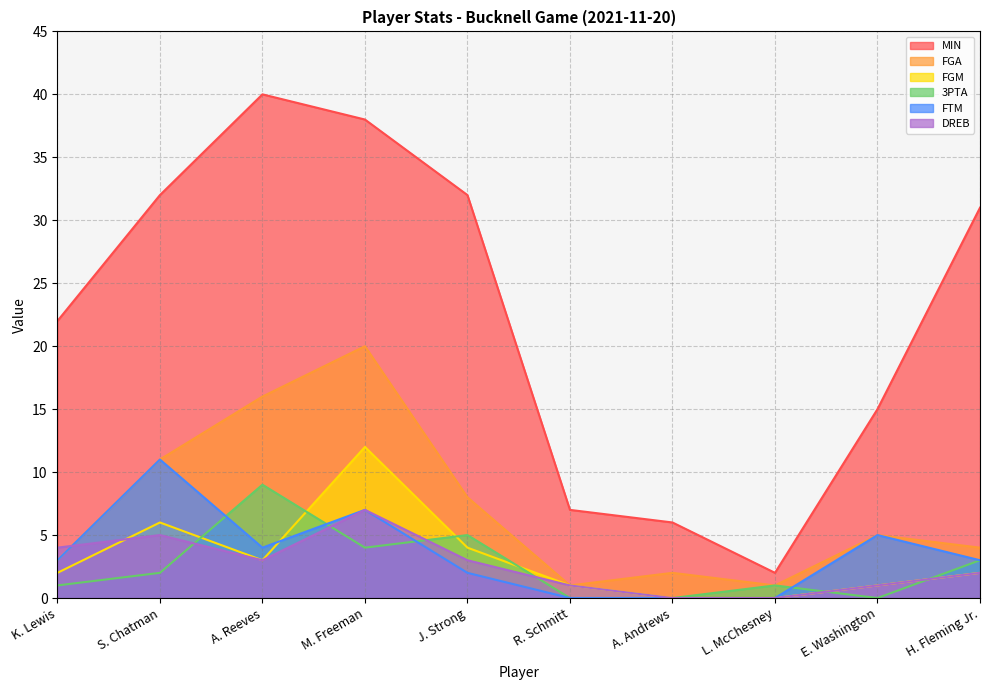

What position from the right is M. Freeman?

7